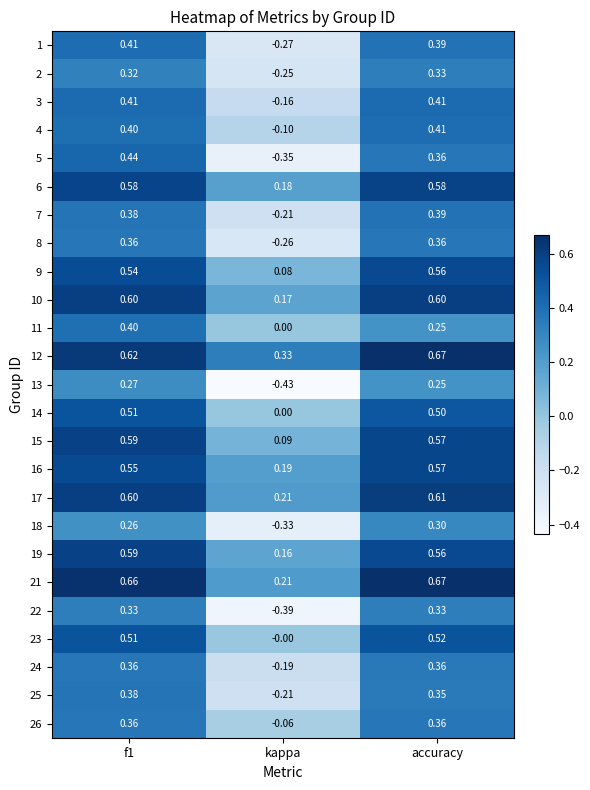

Where is 2 nearest to the value 0?

kappa